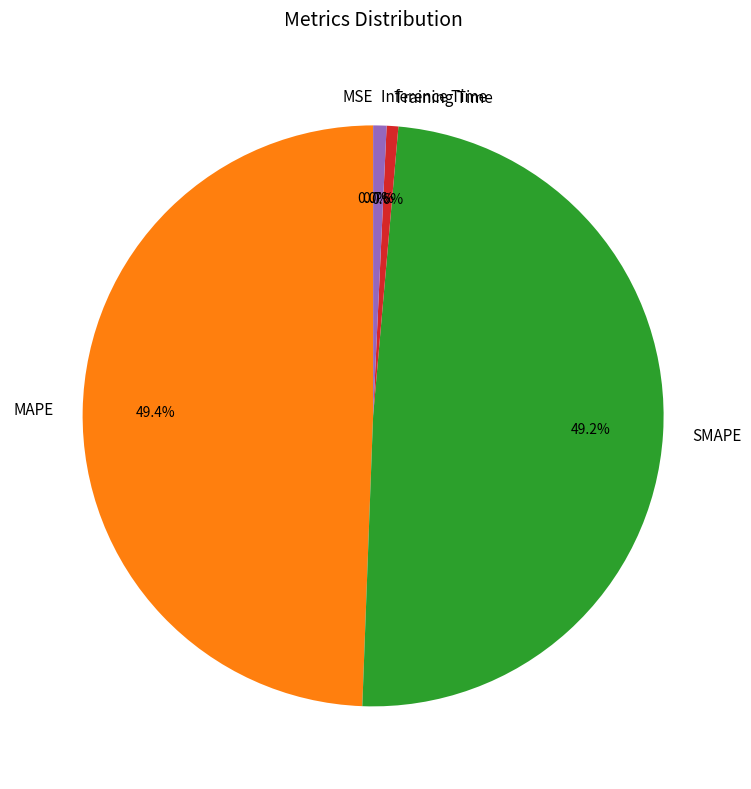

Combined, do MAPE and SMAPE account for over 50%?

Yes